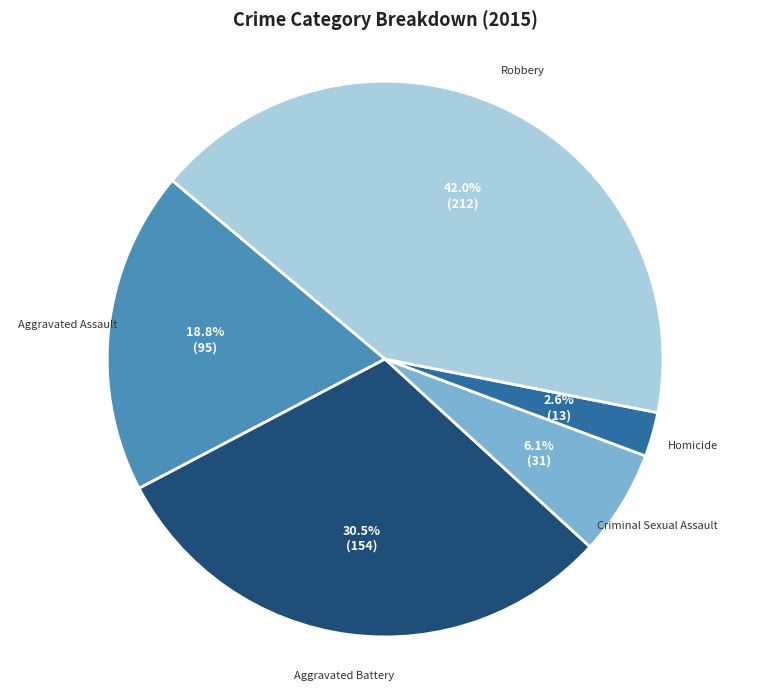

Count the number of slices in the pie.

5